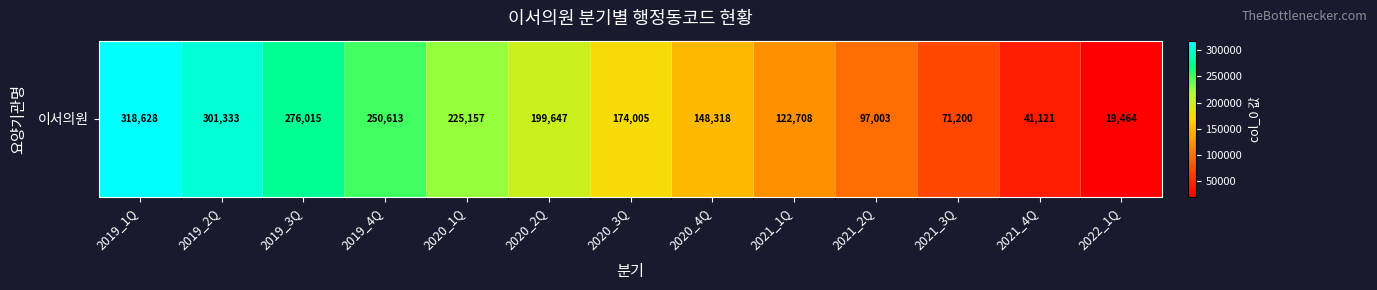

Rank the categories by value from lowest to highest.

2022_1Q, 2021_4Q, 2021_3Q, 2021_2Q, 2021_1Q, 2020_4Q, 2020_3Q, 2020_2Q, 2020_1Q, 2019_4Q, 2019_3Q, 2019_2Q, 2019_1Q